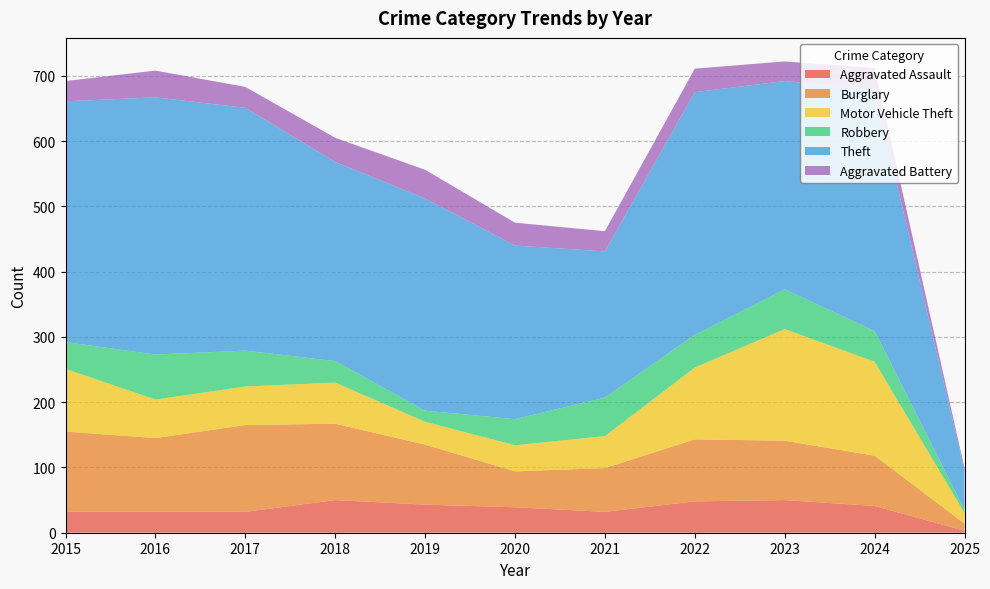

Reading left to right, transcribe all the data shown in this chart.

Aggravated Assault: 32	32	32	50	43	39	32	48	50	41	3
Burglary: 123	113	133	117	92	55	67	95	91	77	11
Motor Vehicle Theft: 96	59	59	63	35	40	49	110	171	144	16
Robbery: 41	69	55	33	17	40	59	50	61	47	5
Theft: 369	394	372	305	325	266	224	372	319	370	60
Aggravated Battery: 31	41	32	37	44	35	31	36	30	33	4